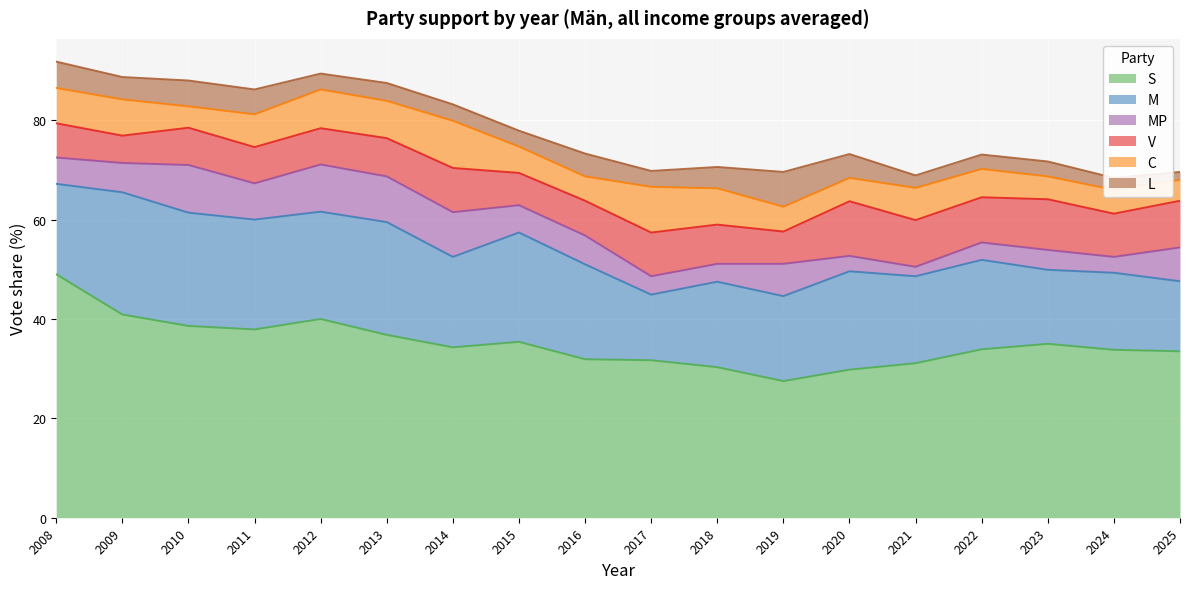

What is the sum of all S values?

631.4